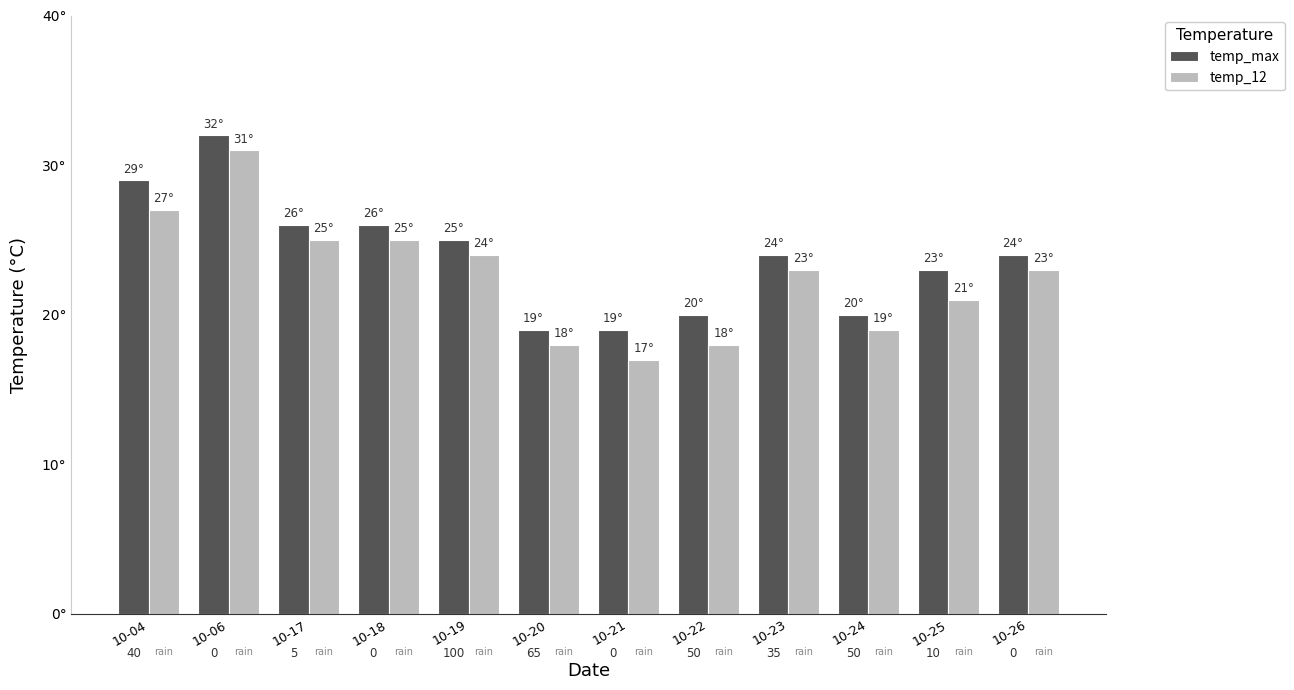

Does the chart contain stacked bars?

No